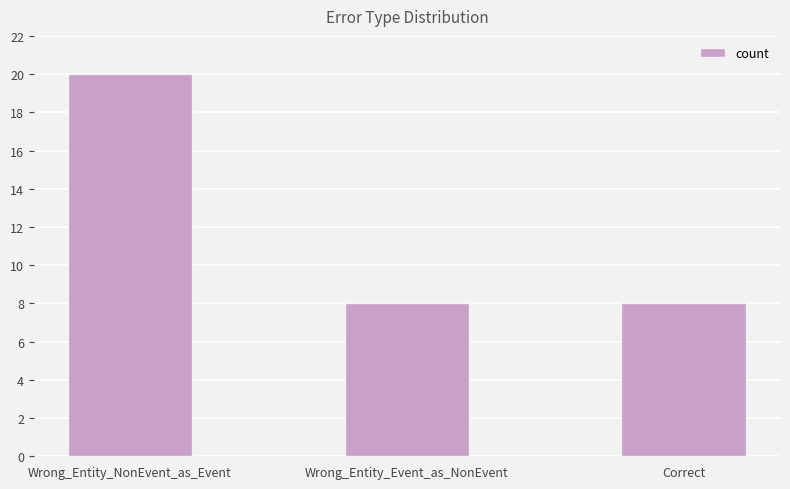

Reading left to right, what are all the values shown in this chart?

20	8	8